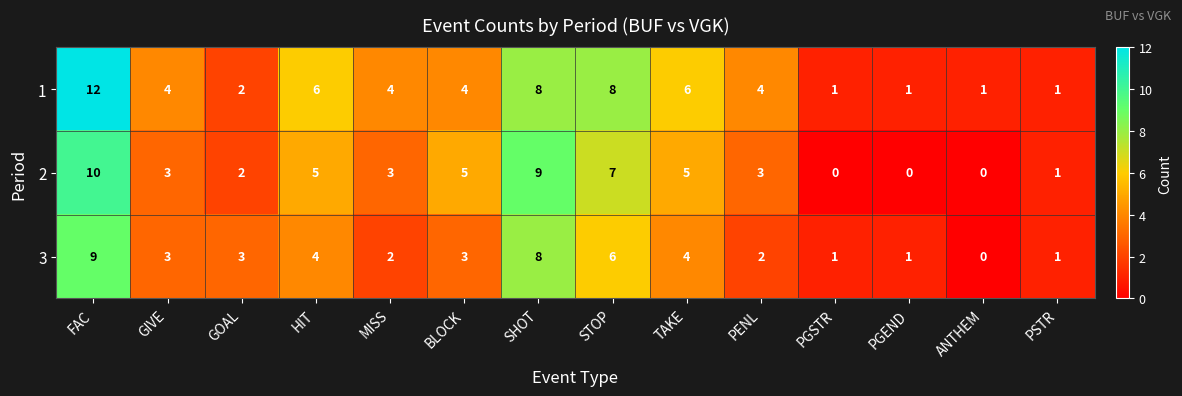

At which category is the sum across all series the highest?

FAC